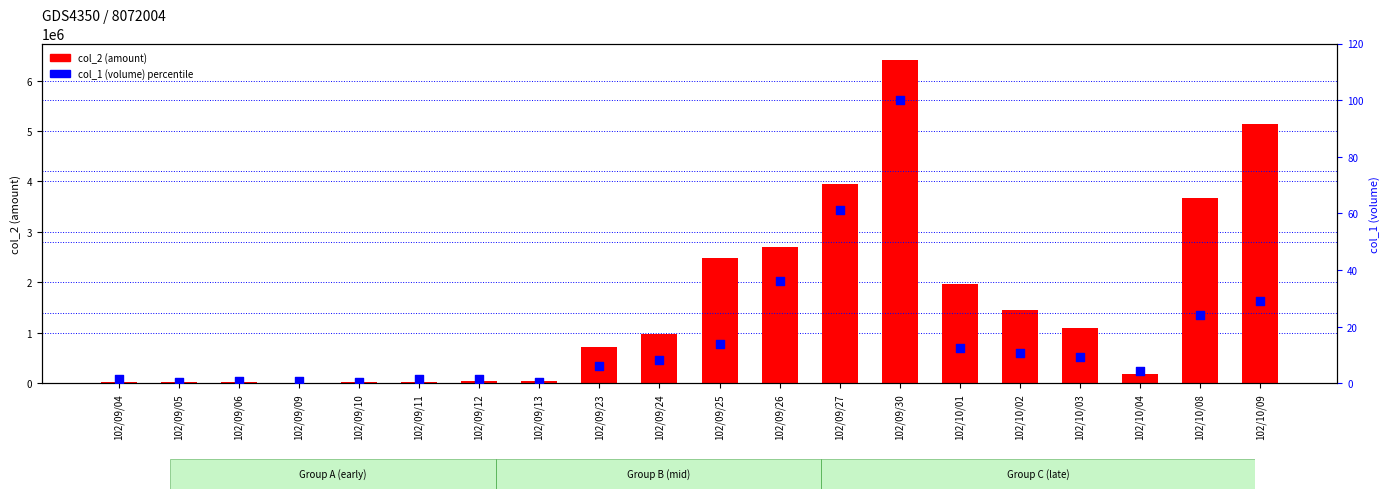

Which series reaches the maximum Y coordinate?

col_2 (amount)